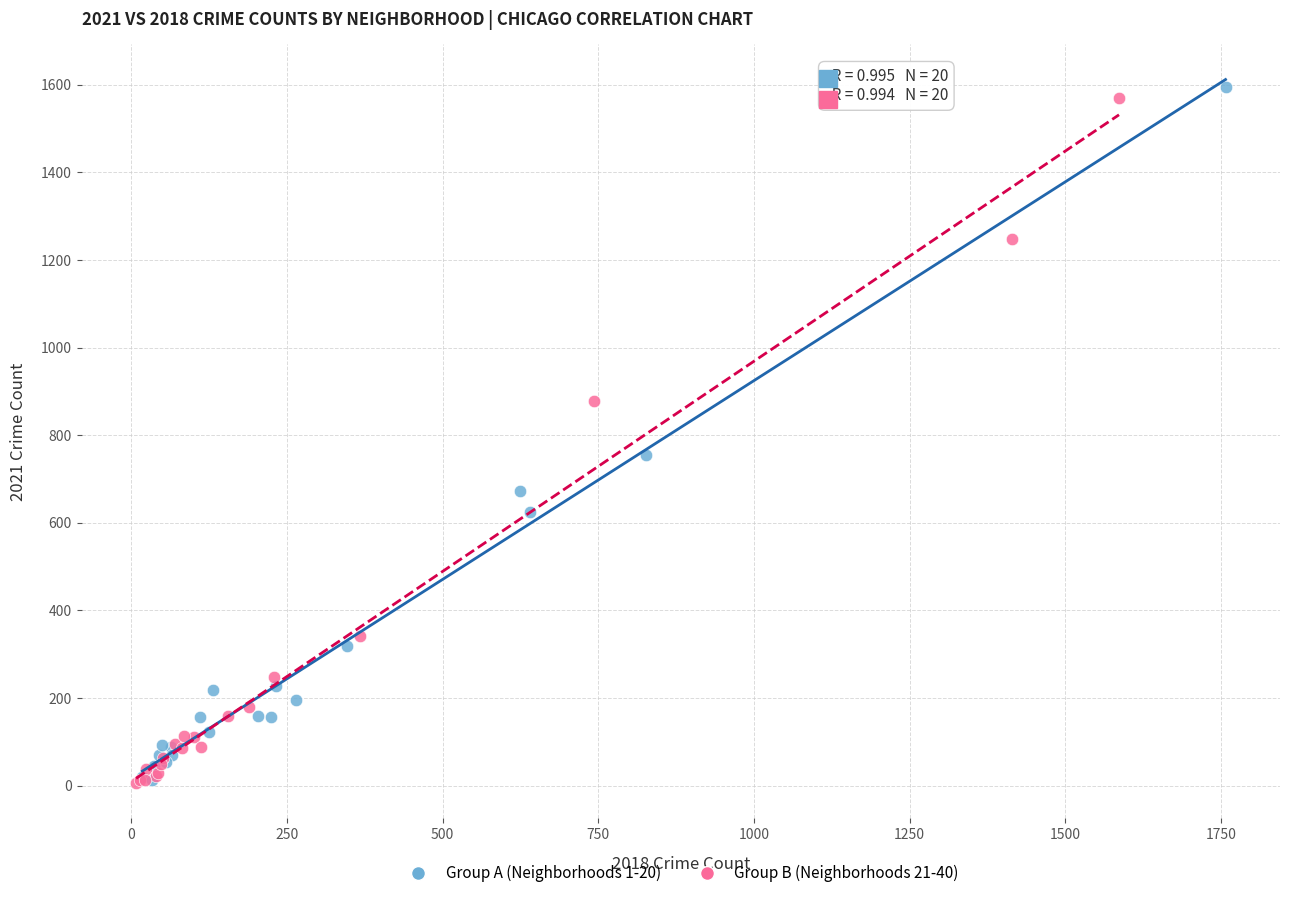

What are all the series names shown in the legend?

Group A (Neighborhoods 1-20), Group B (Neighborhoods 21-40)